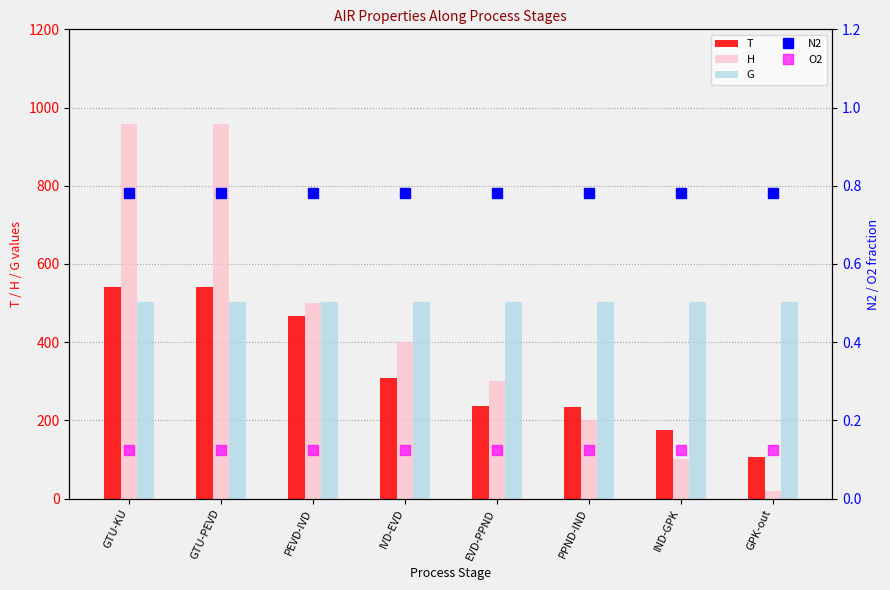

What are all the series names shown in the legend?

T, H, G, N2, O2